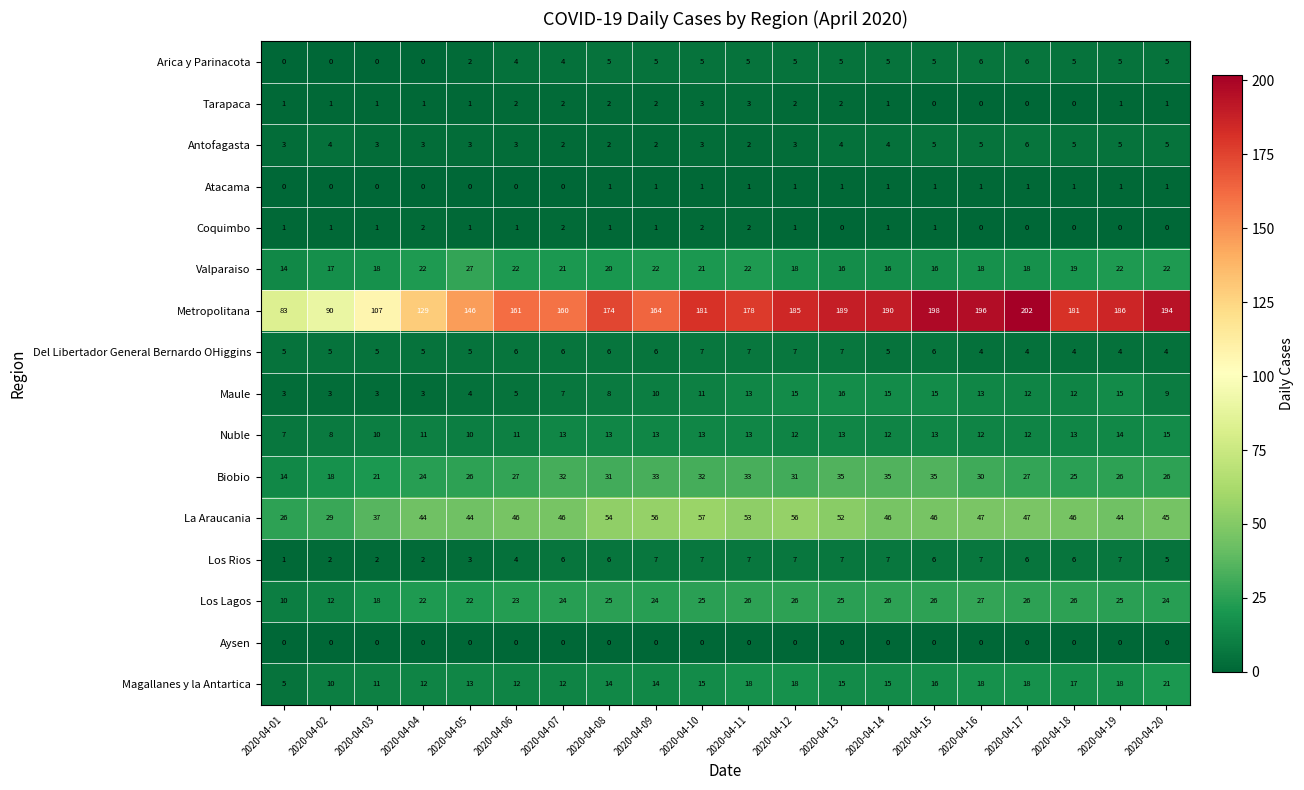

At how many categories does at least one series exceed 142?

16